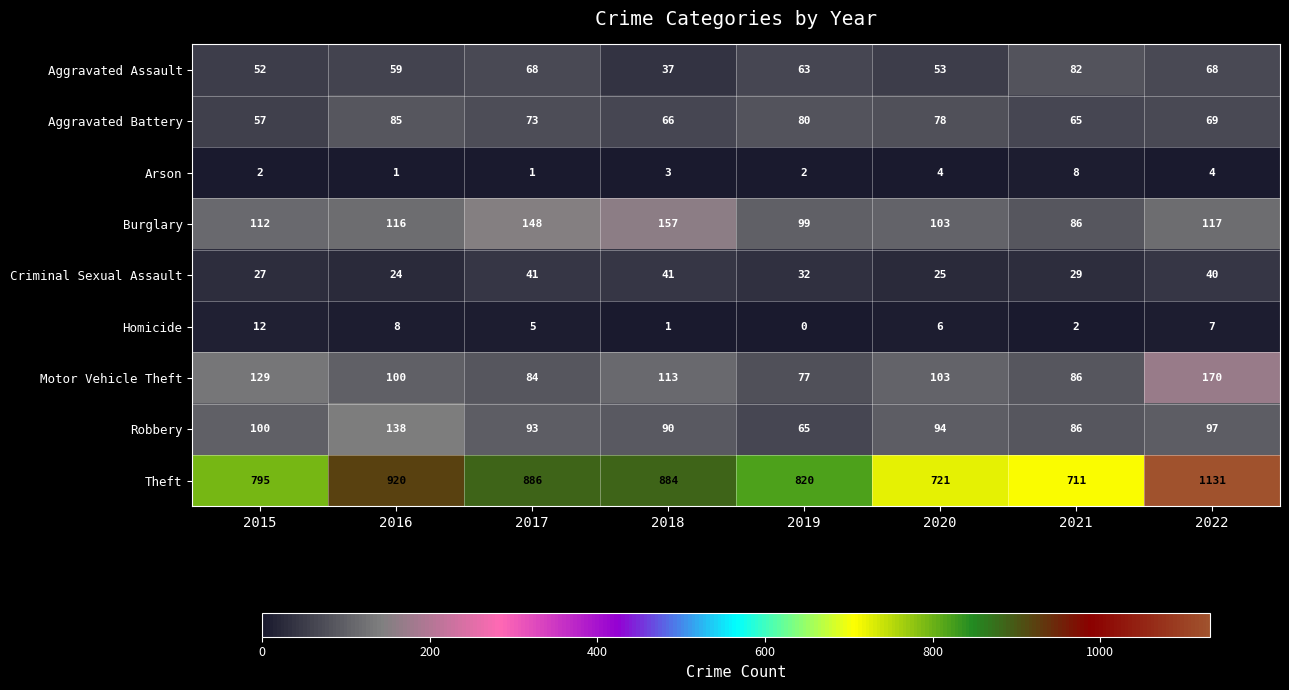

List the series in order of their peak value, highest first.

Theft, Motor Vehicle Theft, Burglary, Robbery, Aggravated Battery, Aggravated Assault, Criminal Sexual Assault, Homicide, Arson